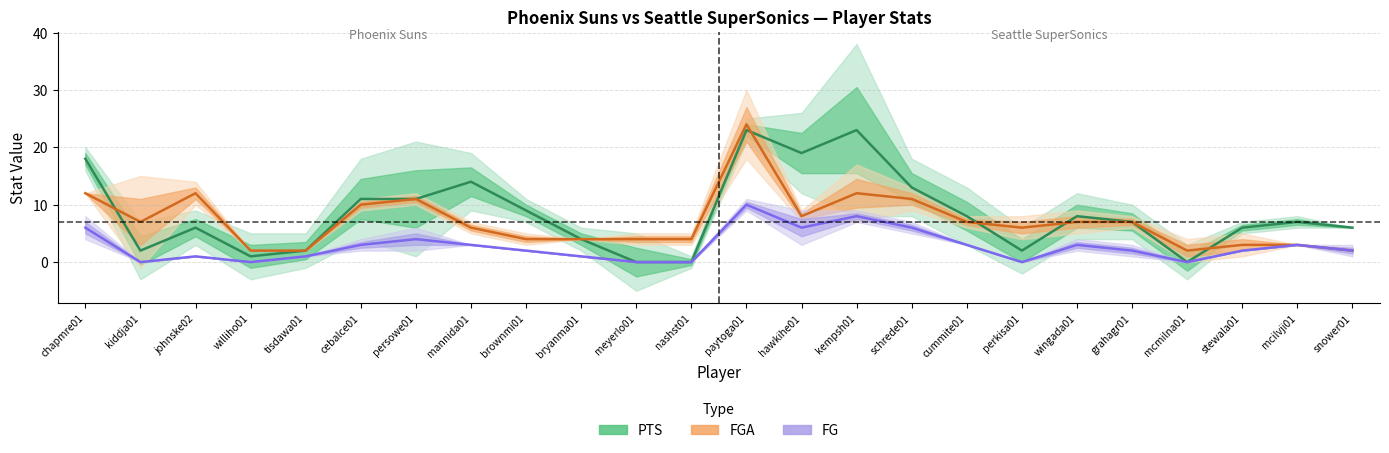

Where is the first local minimum for FG?

kiddja01